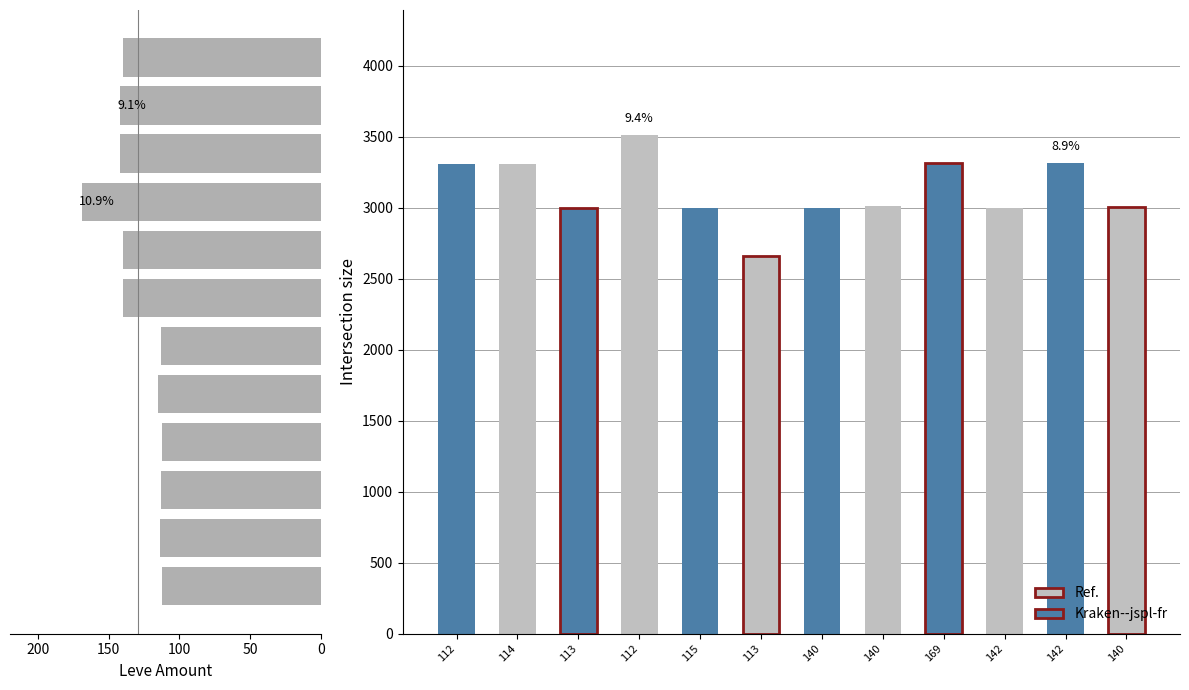

True or false: the data shows 152 at 200.

False